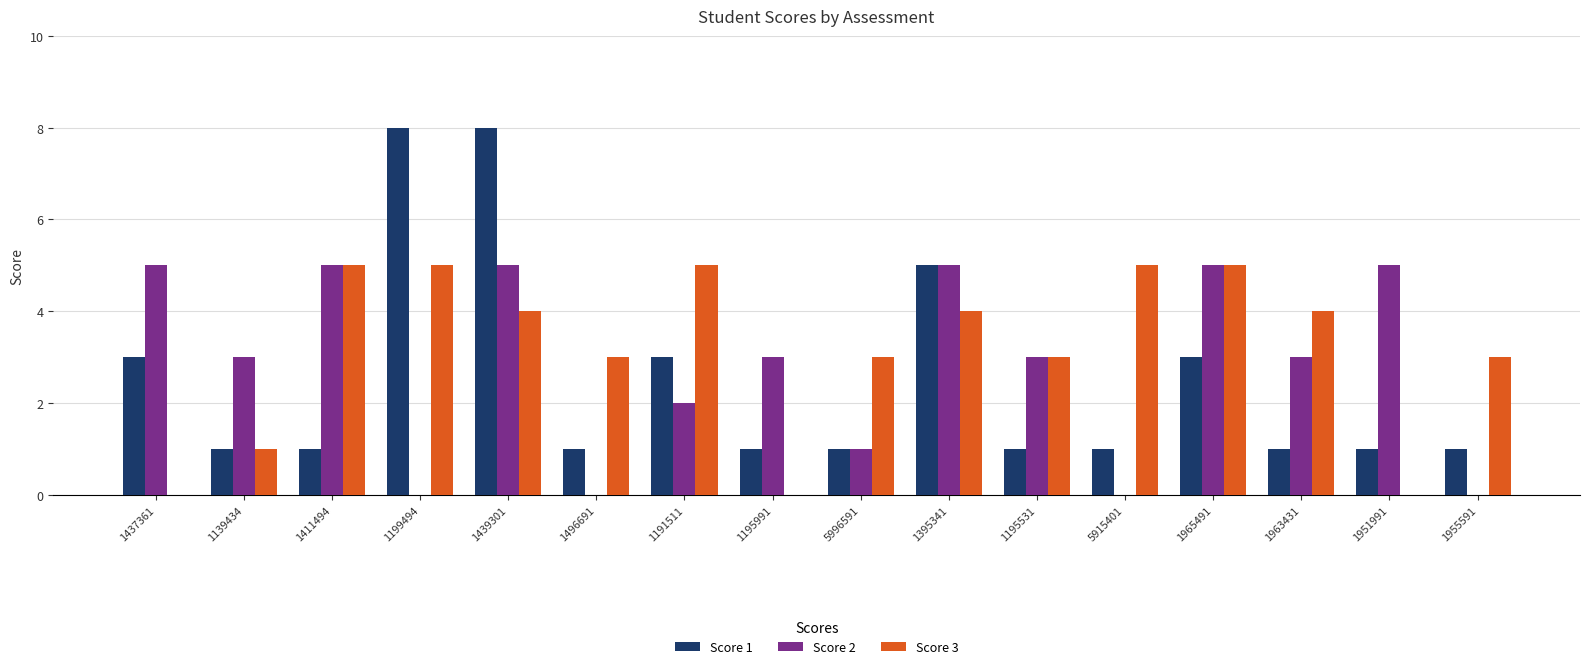

Does the chart contain stacked bars?

No